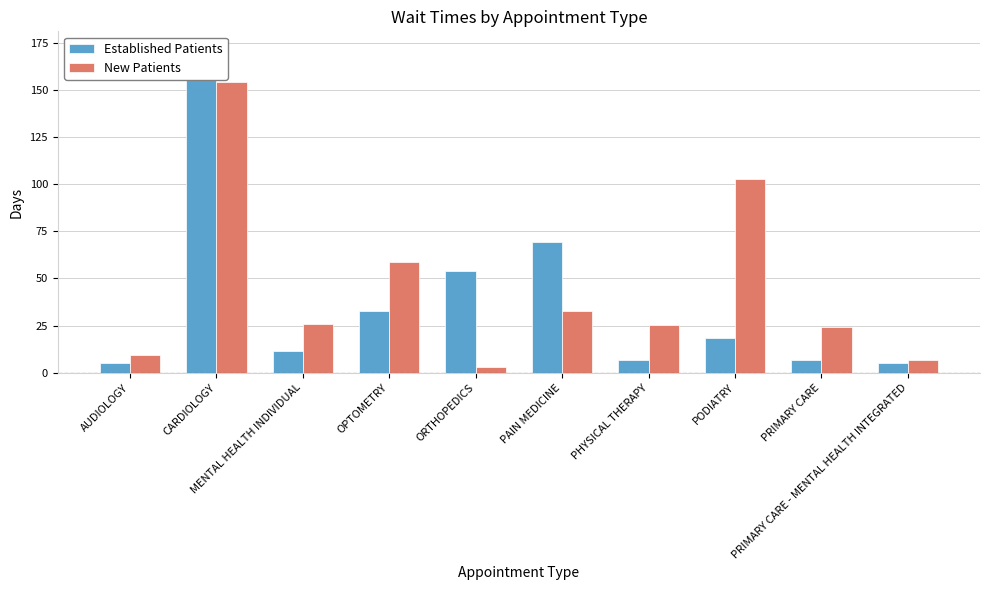

What is the minimum value for New Patients?

3.0